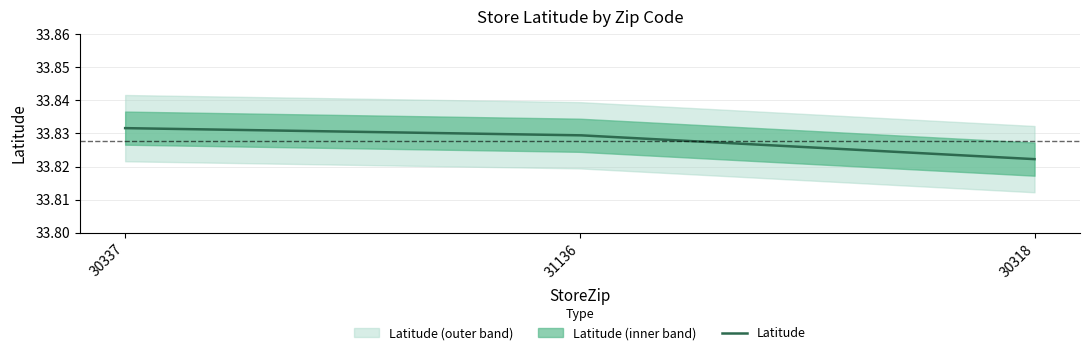

List the labels in order of value, smallest first.

30318, 31136, 30337